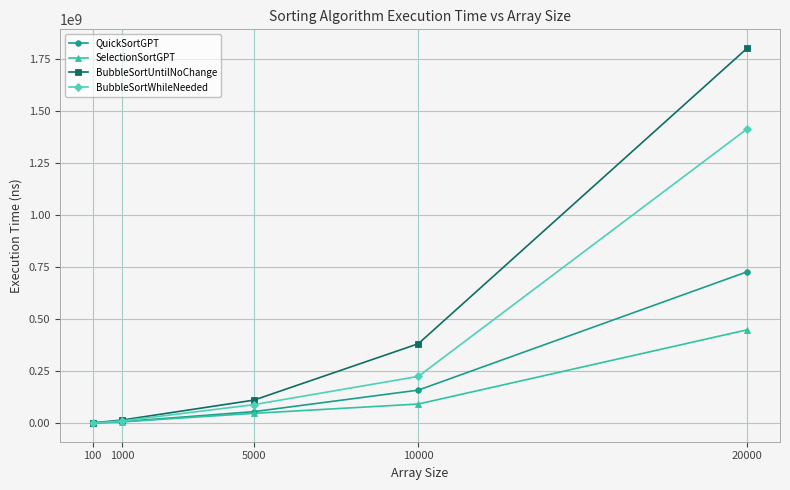

True or false: BubbleSortWhileNeeded has more than 1 interior local peaks.

False